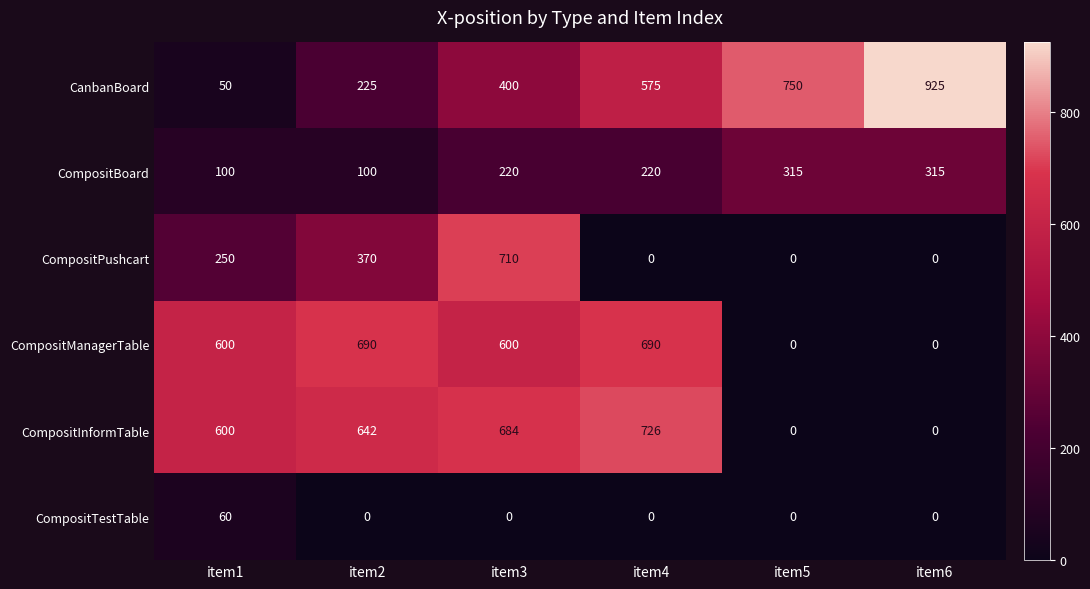

What is the approximate value of CompositManagerTable at item1?

600